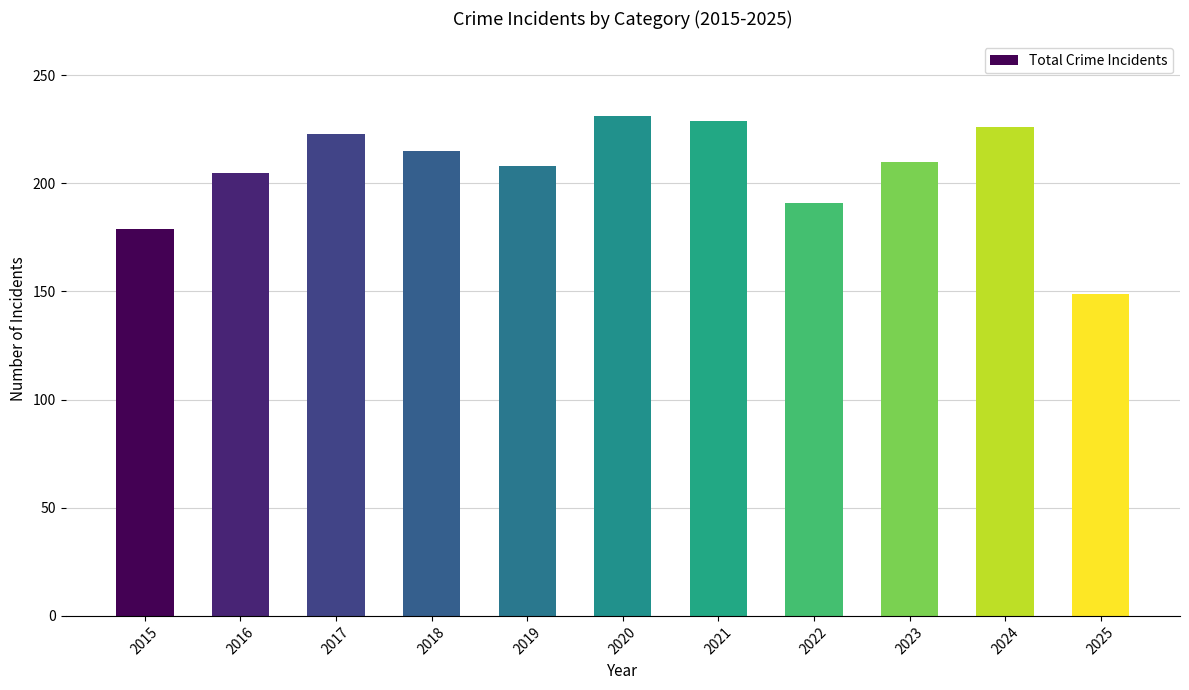

Reading right to left, transcribe all the data shown in this chart.

149	226	210	191	229	231	208	215	223	205	179